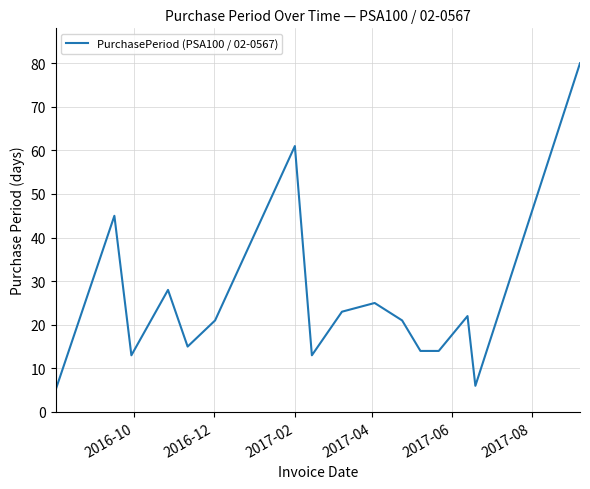

What is the difference between the maximum and minimum values?

75